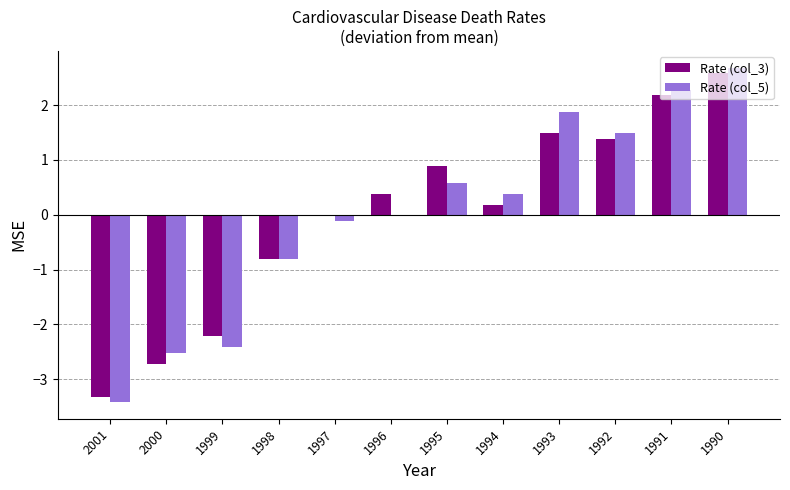

What is the maximum value shown in the chart?

2.7